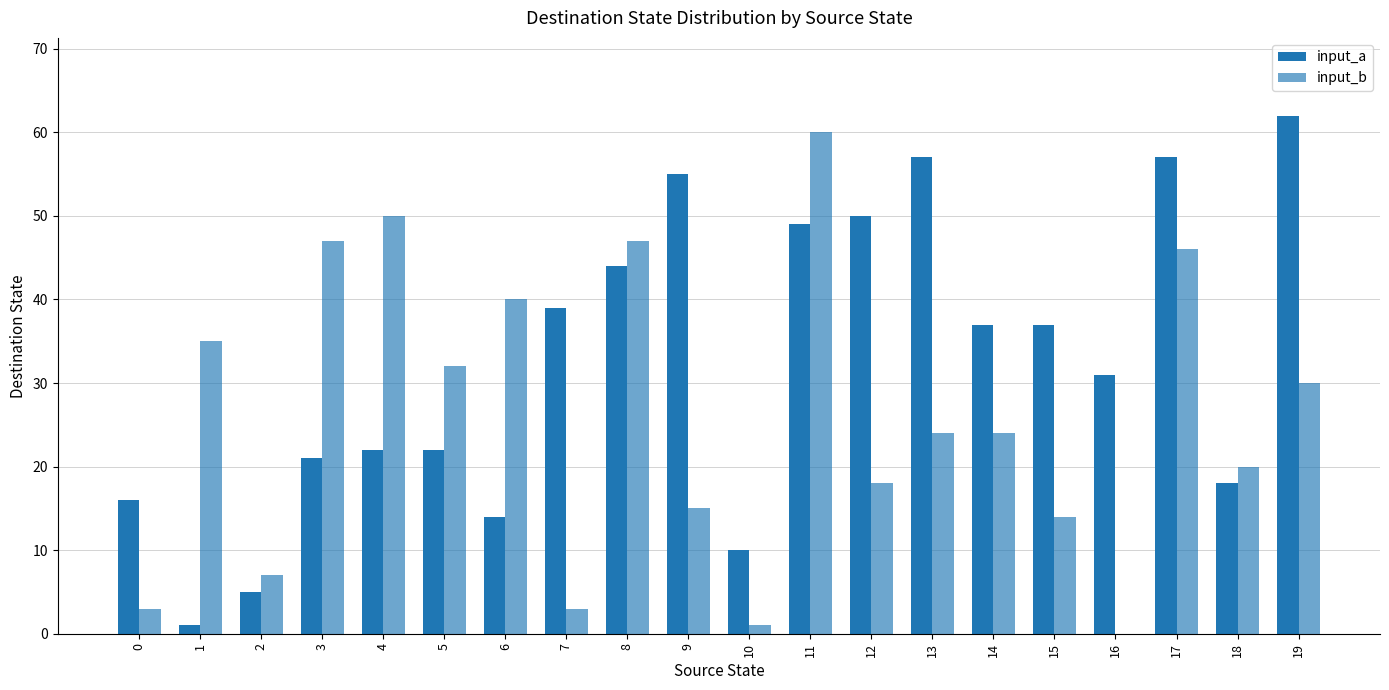

What is the total value across all series at 17?

103